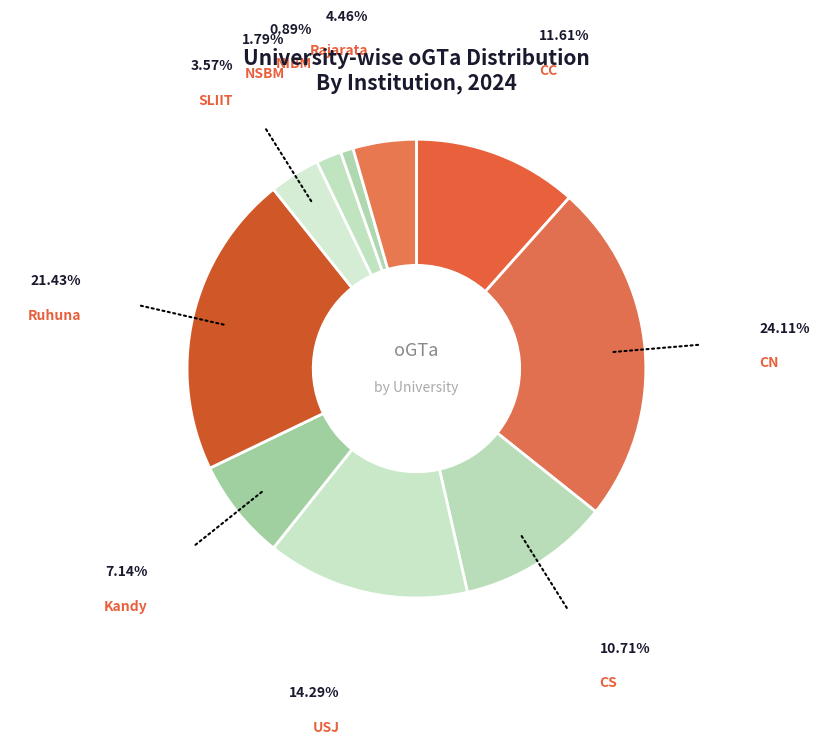

Rank the categories by value from lowest to highest.

NIBM, NSBM, SLIIT, Rajarata, Kandy, CS, CC, USJ, Ruhuna, CN